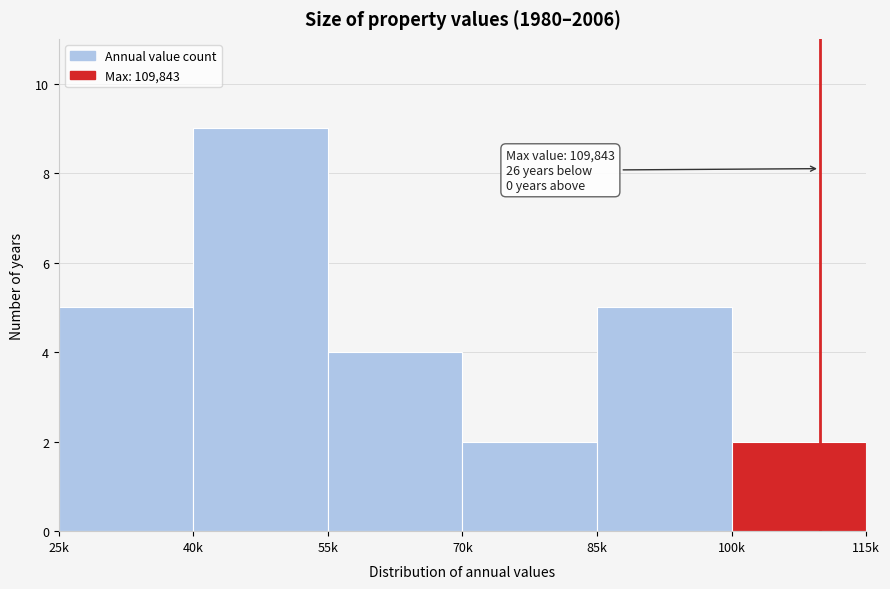

Reading left to right, what are all the values shown in this chart?

5	9	4	2	5	2